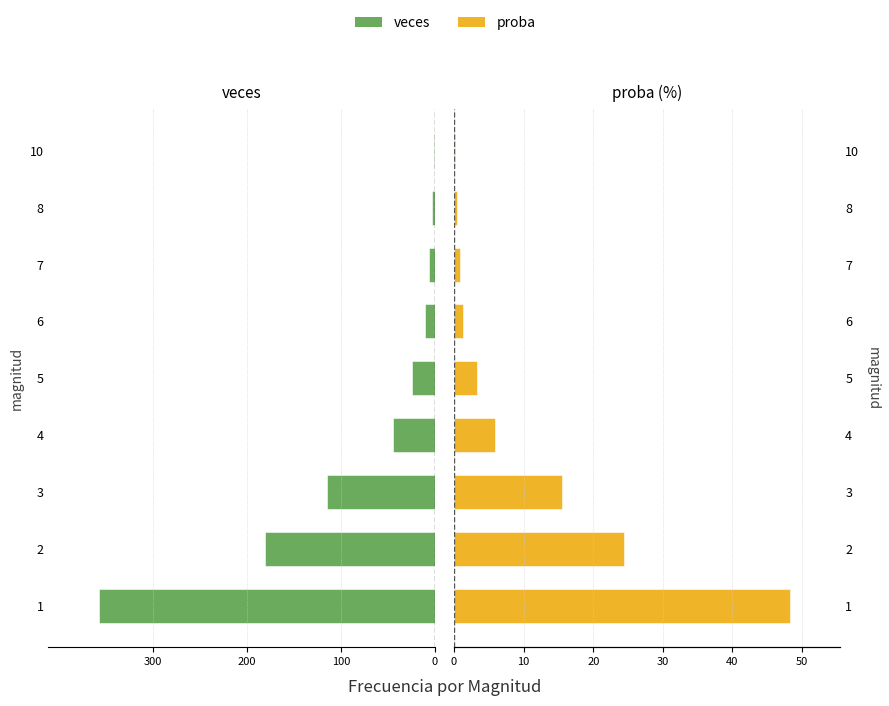

Reading left to right, what are all the values shown in this chart?

veces: -358.0	-181.0	-115.0	-44.0	-24.0	-10.0	-6.0	-3.0	-1.0
proba: 48.2	24.4	15.5	5.9	3.2	1.3	0.8	0.4	0.1